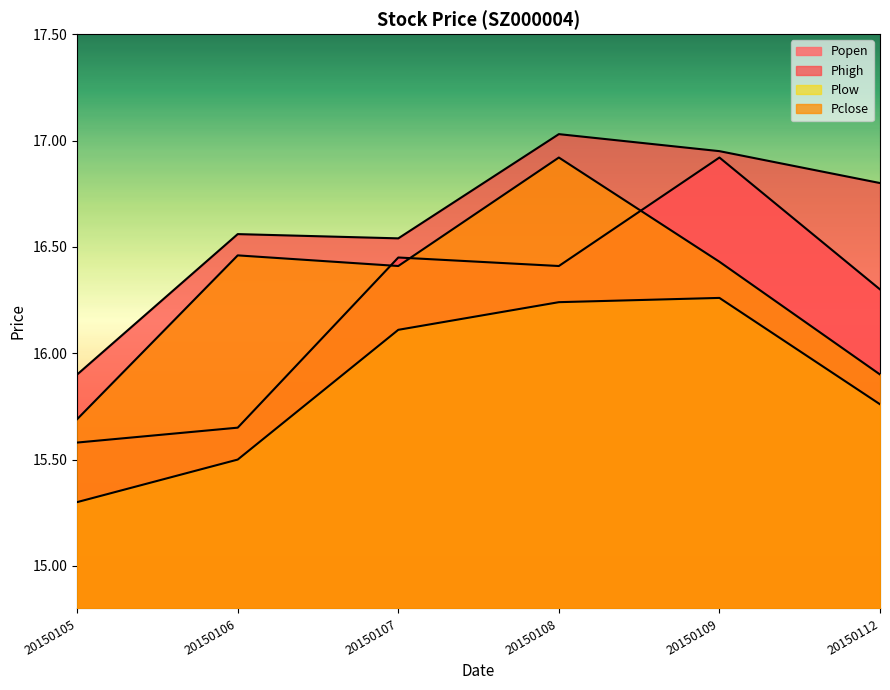

Is it true that Phigh equals 22.7 at 20150112?

False